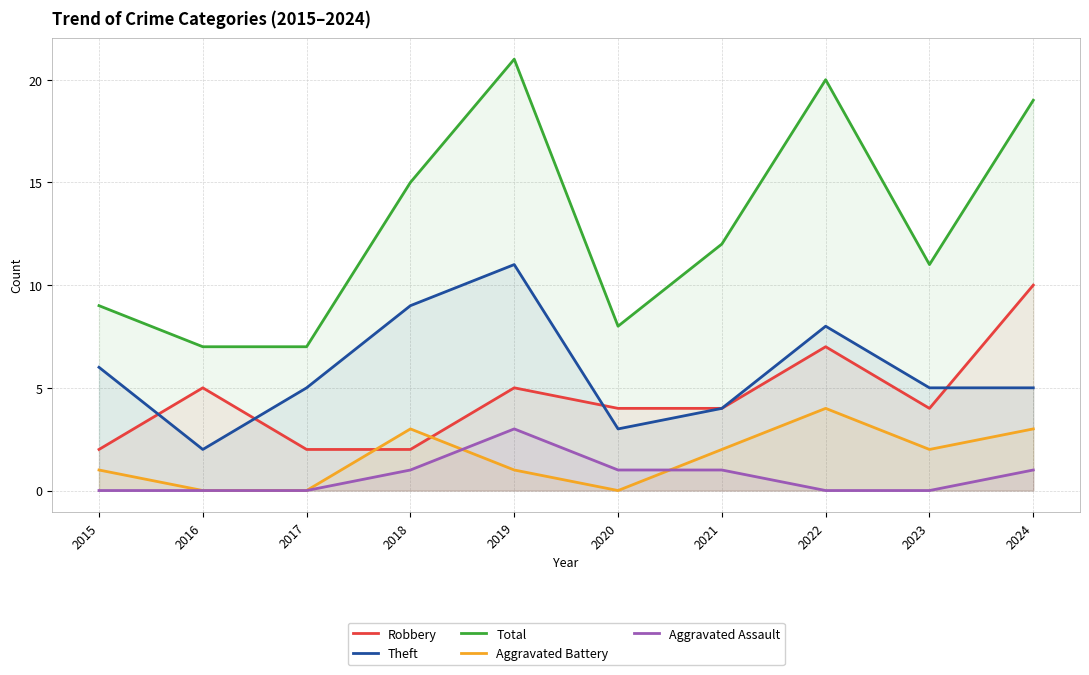

Which series has the widest spread of values?

Total